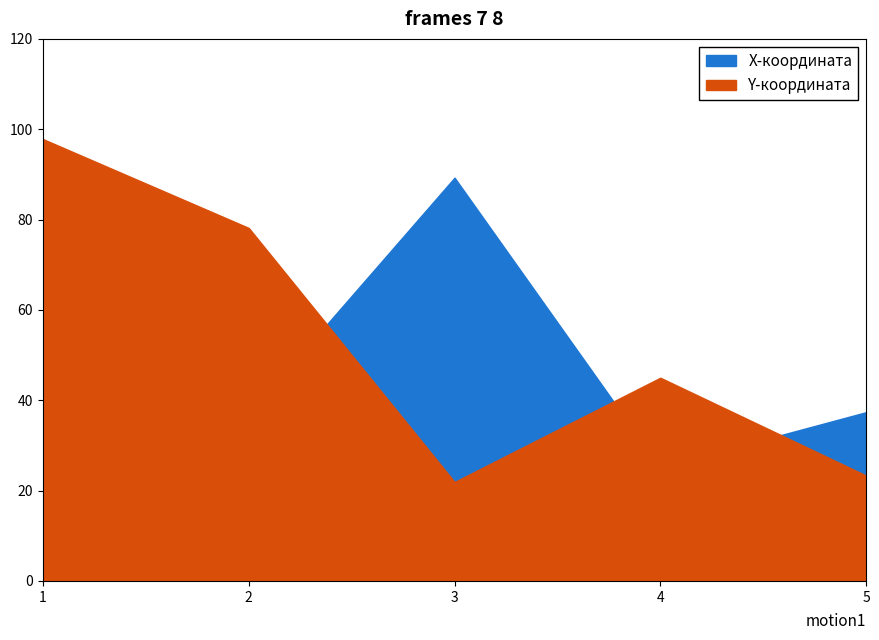

What is the minimum value shown in the chart?

21.9